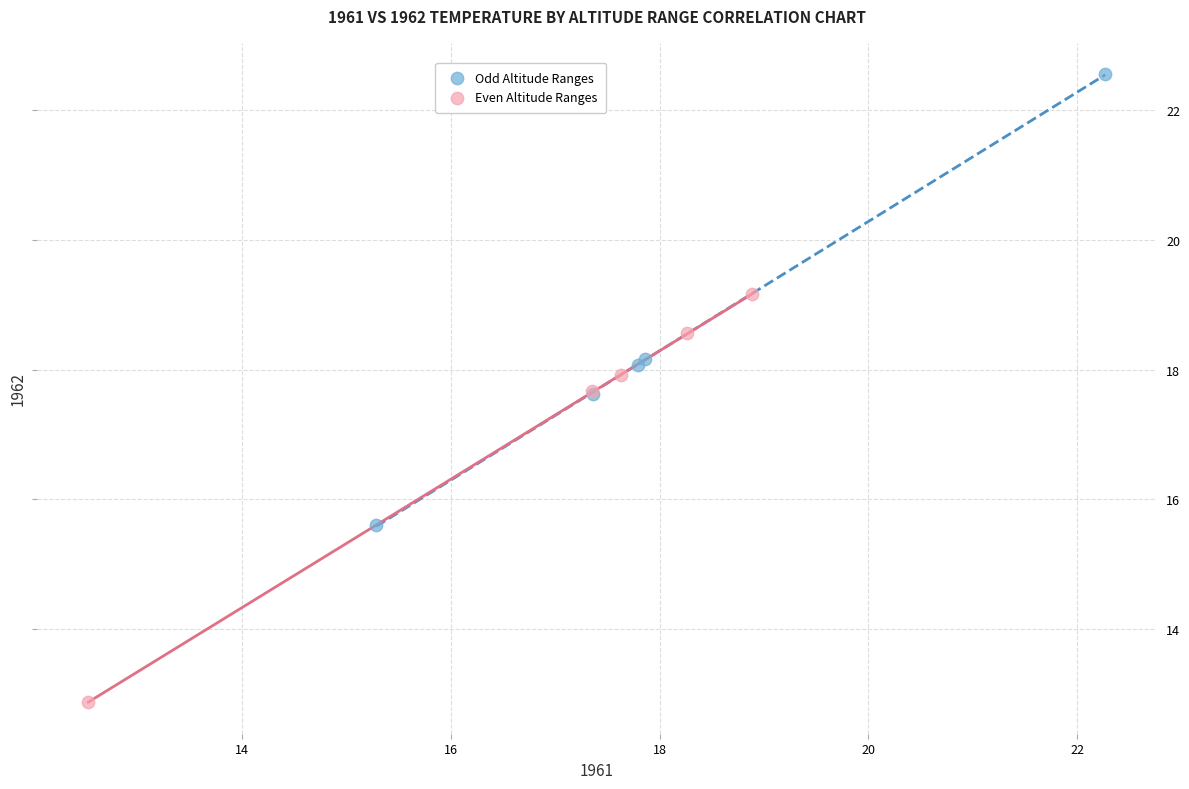

Which series reaches the minimum Y coordinate?

Even Altitude Ranges